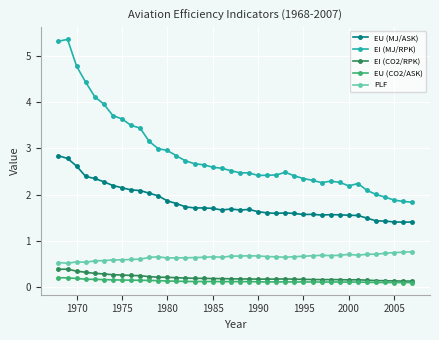

True or false: PLF has more than 1 points higher than both neighbors.

True